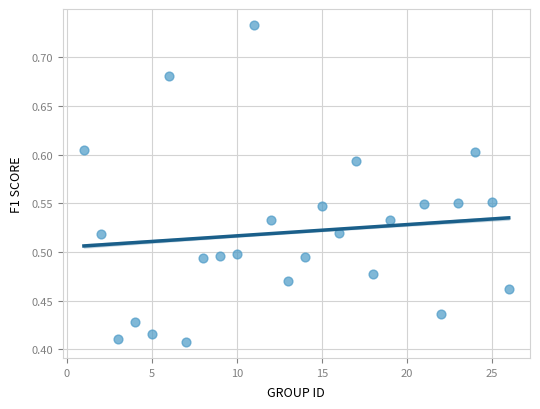

What is the range of X values (max minus min)?

25.0